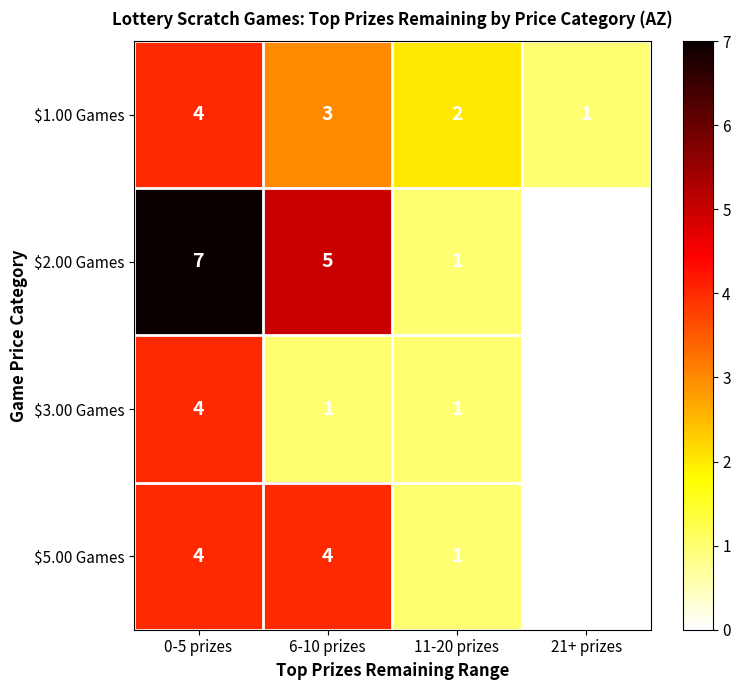

The value of $5.00 Games at 11-20 prizes is 1. True or false?

True